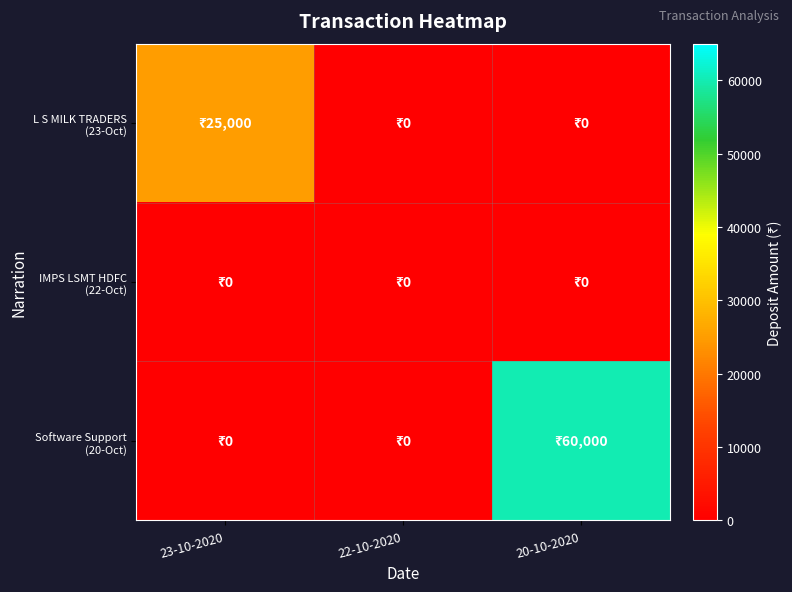

Rank the series by their average value, from lowest to highest.

IMPS LSMT HDFC (22-Oct), L S MILK TRADERS (23-Oct), Software Support (20-Oct)